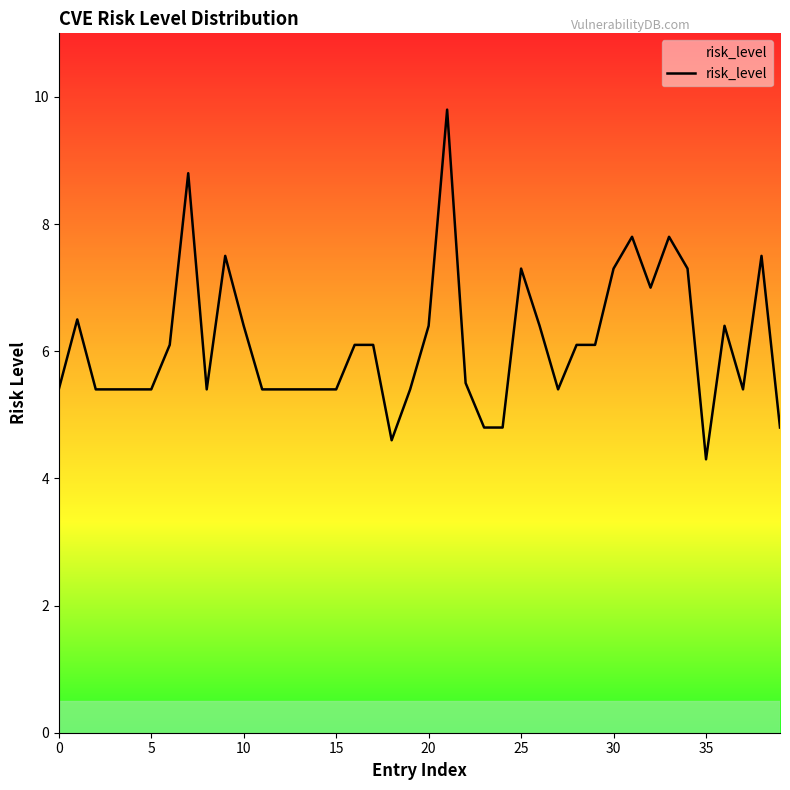

What is the difference between the maximum and minimum values?

5.5